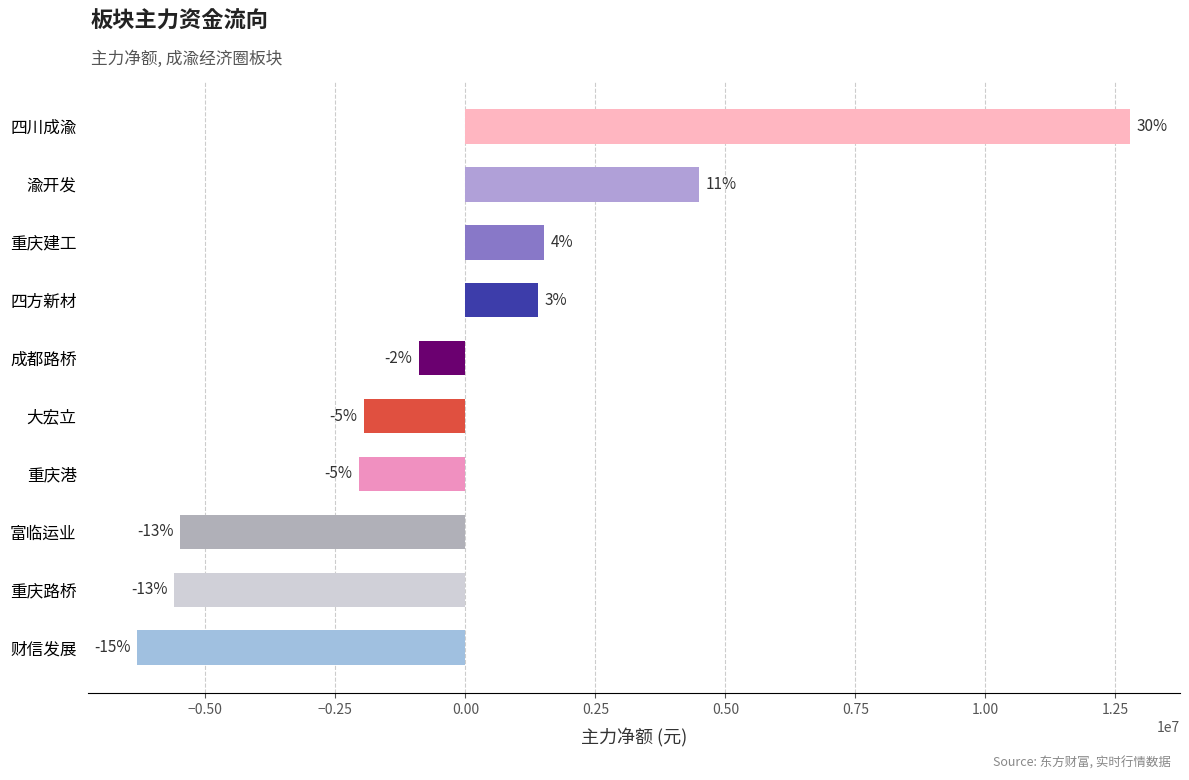

How many bars are there in total?

10